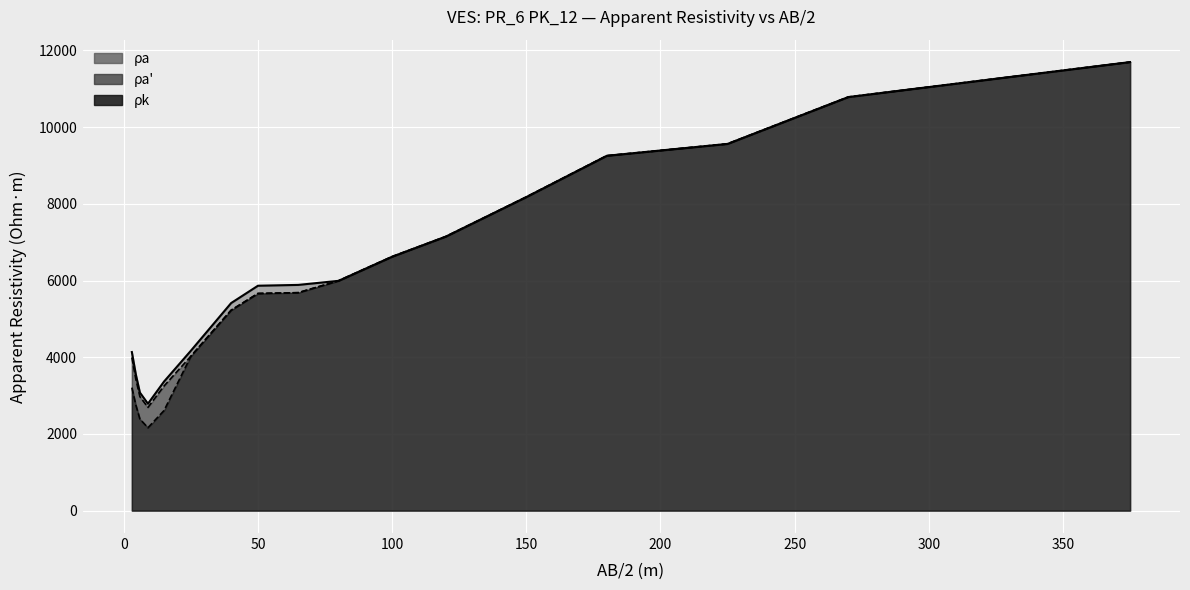

At which label does rho_k first exceed 5682?

65